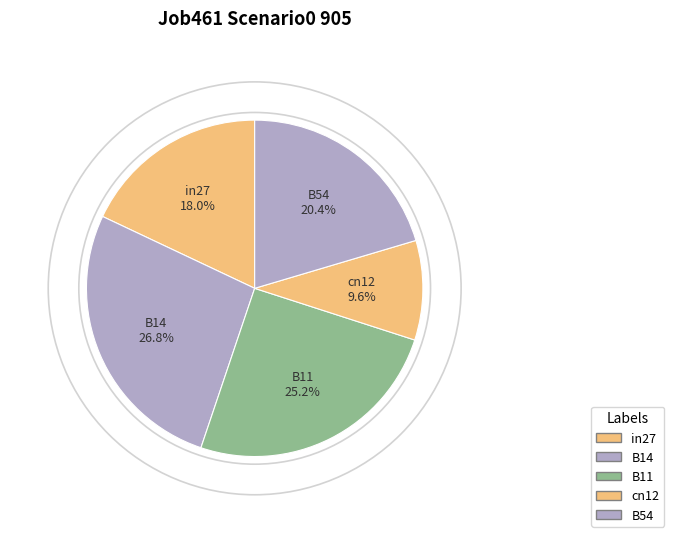

To the nearest percent, what portion does cn12 represent?

10%